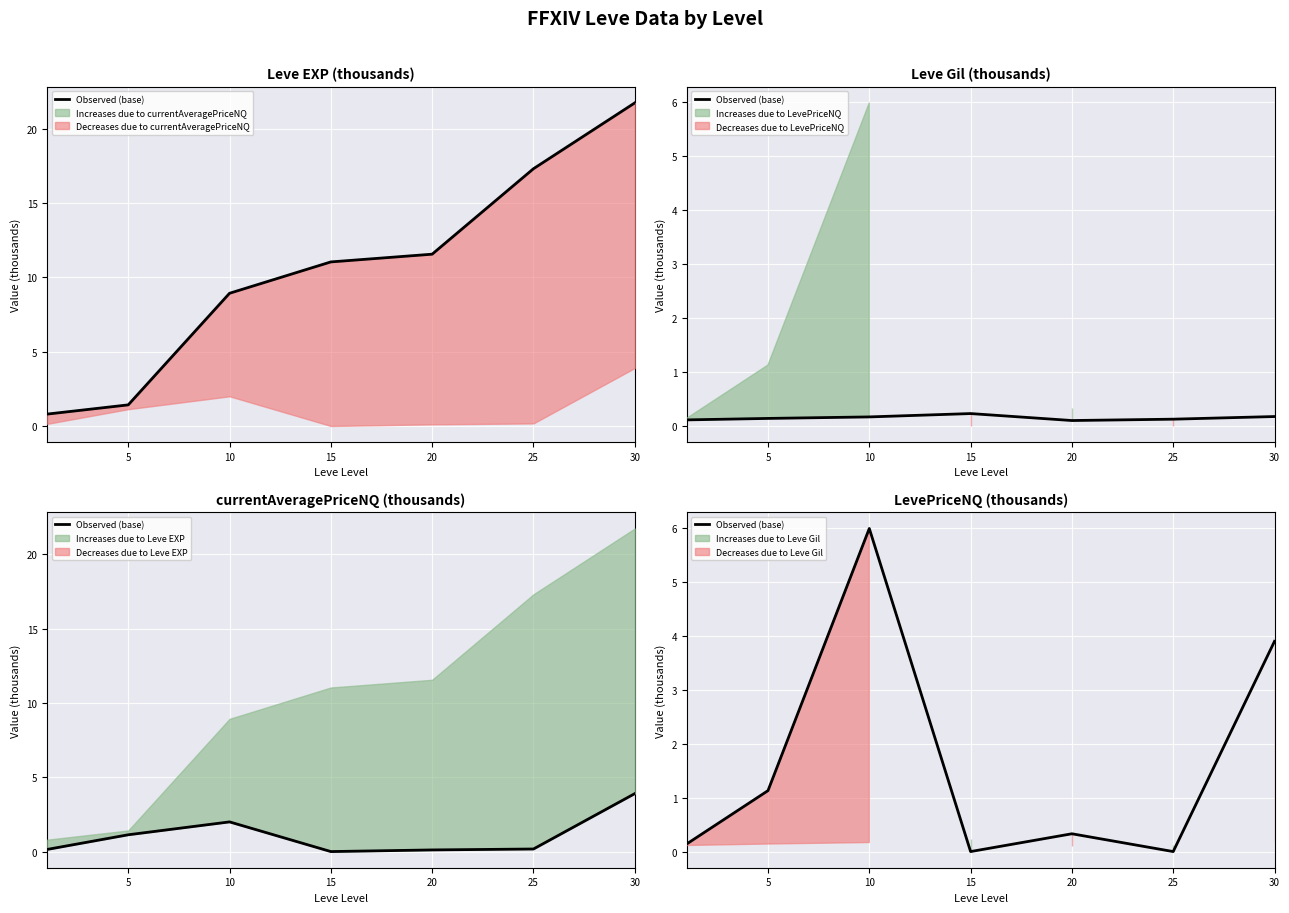

How many interior local valleys (lower than both neighbors) does the data have?

2